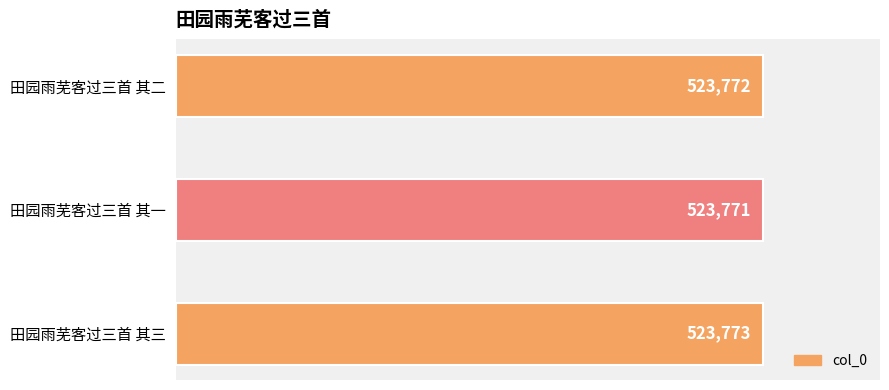

The value at 田园雨芜客过三首 其二 is 135759. True or false?

False